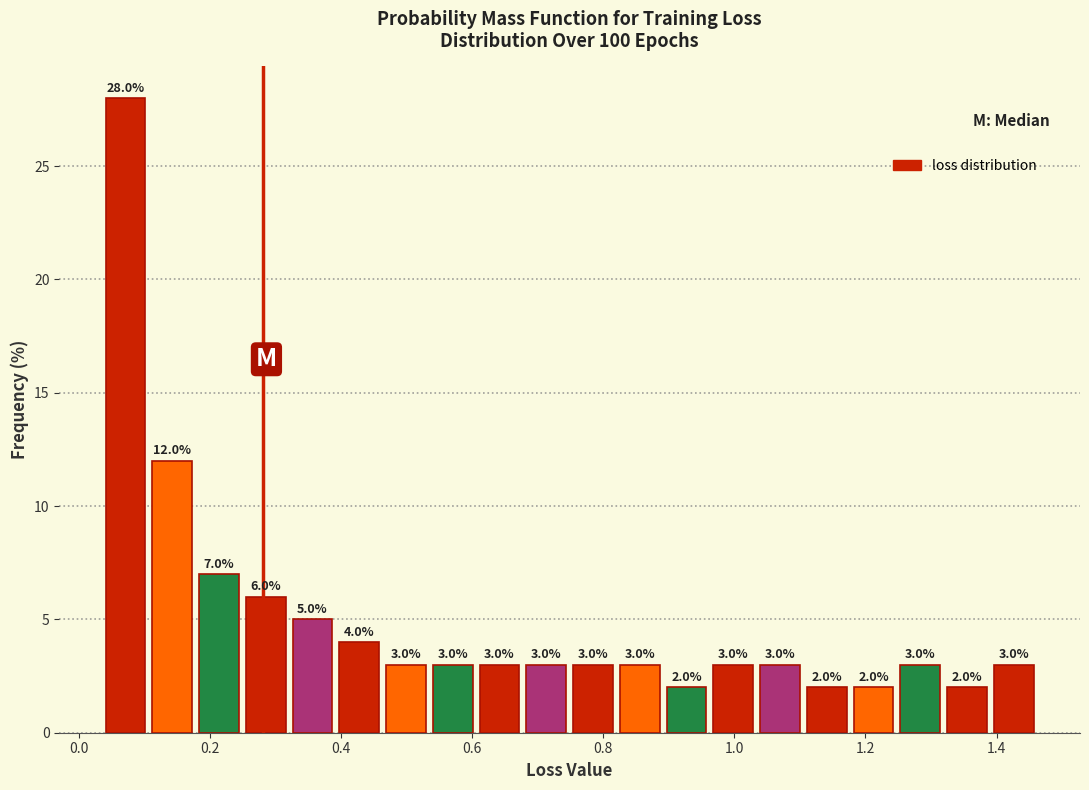

Read against the x-axis, roughly where is the centre of the tallest bar?

0.08